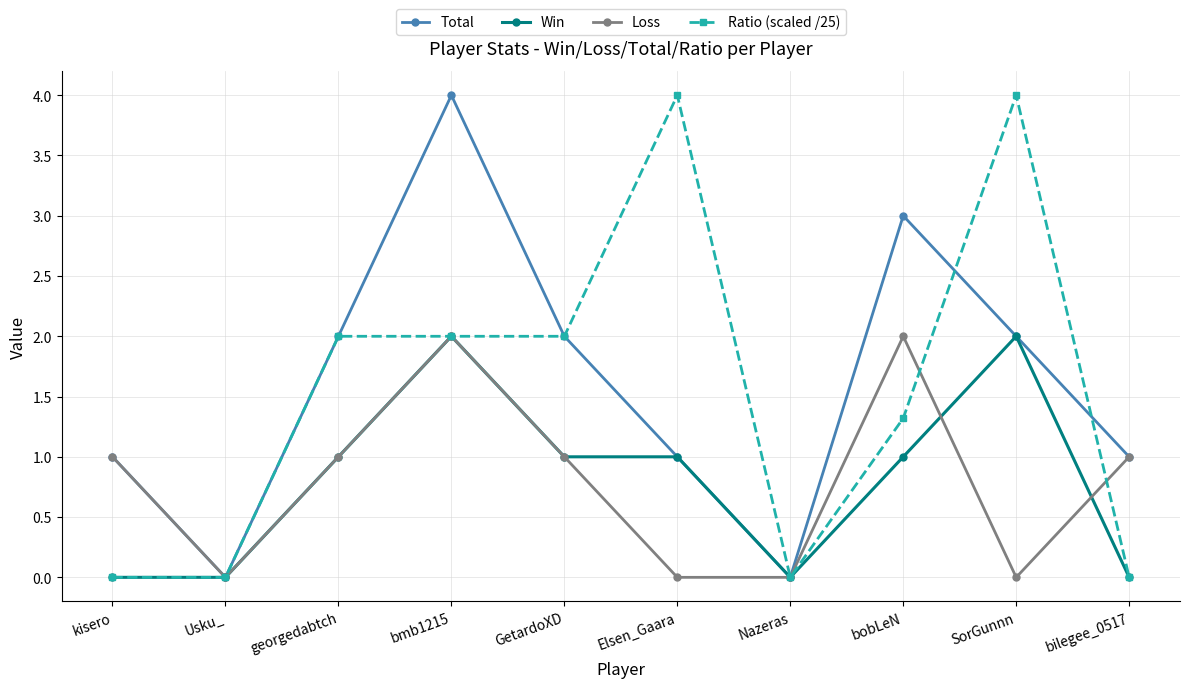

Reading left to right, extract all data points from this chart.

Total: 1.0	0.0	2.0	4.0	2.0	1.0	0.0	3.0	2.0	1.0
Win: 0.0	0.0	1.0	2.0	1.0	1.0	0.0	1.0	2.0	0.0
Loss: 1.0	0.0	1.0	2.0	1.0	0.0	0.0	2.0	0.0	1.0
Ratio (scaled /25): 0.0	0.0	2.0	2.0	2.0	4.0	0.0	1.3	4.0	0.0